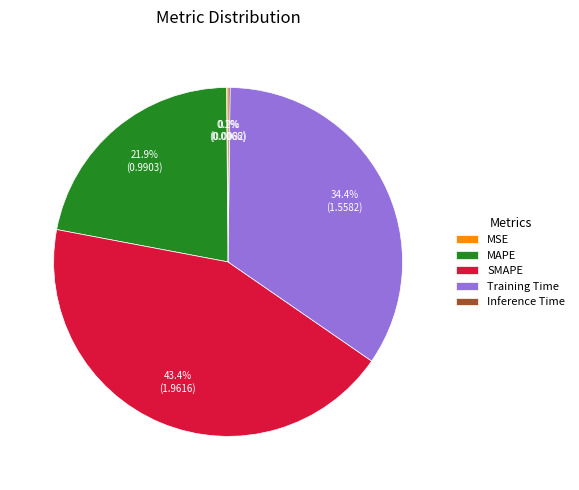

Which category has the biggest portion of the pie?

SMAPE